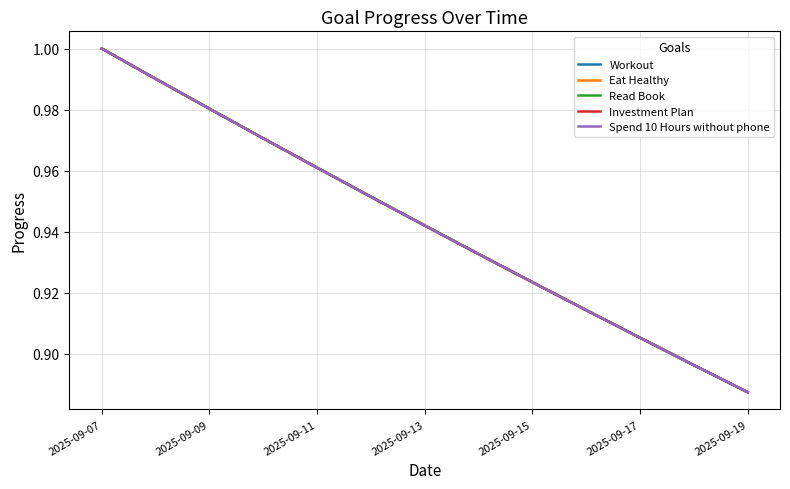

Does the chart display data point markers on the line(s)?

No